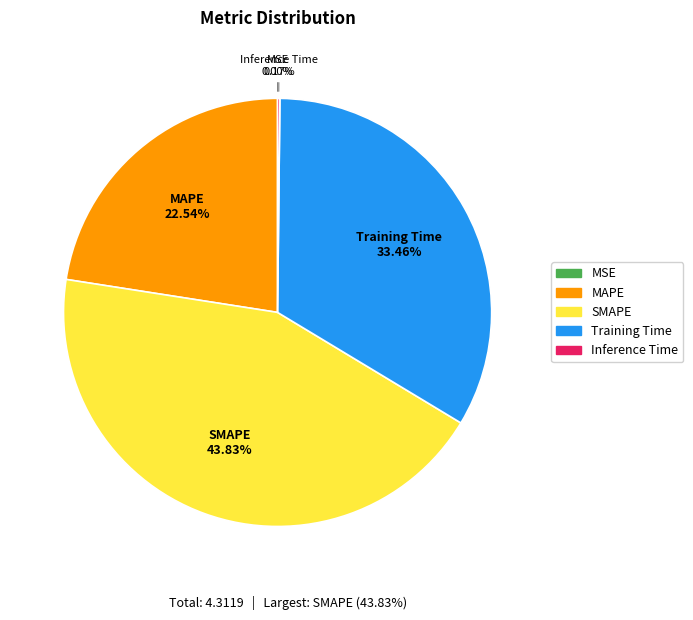

Which slice is the largest?

SMAPE